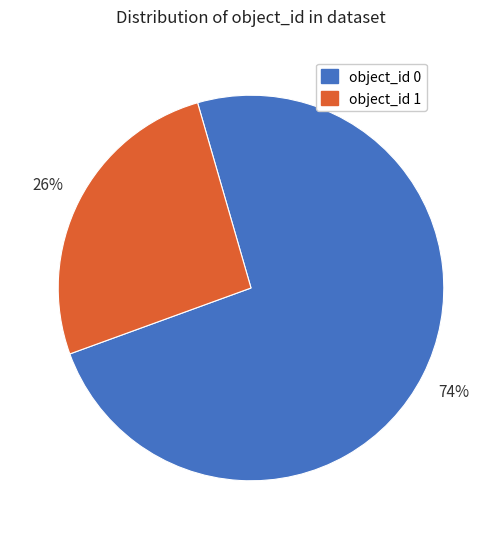

Approximately how many times larger is the value at object_id 0 compared to object_id 1?

2.8